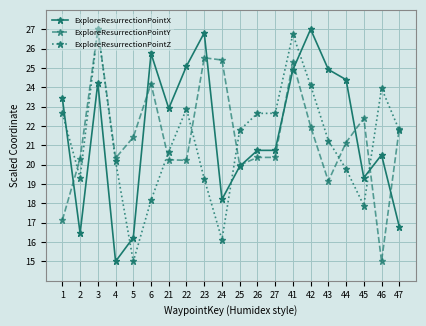

The value of ExploreResurrectionPointX at 43 is 24.9. True or false?

True